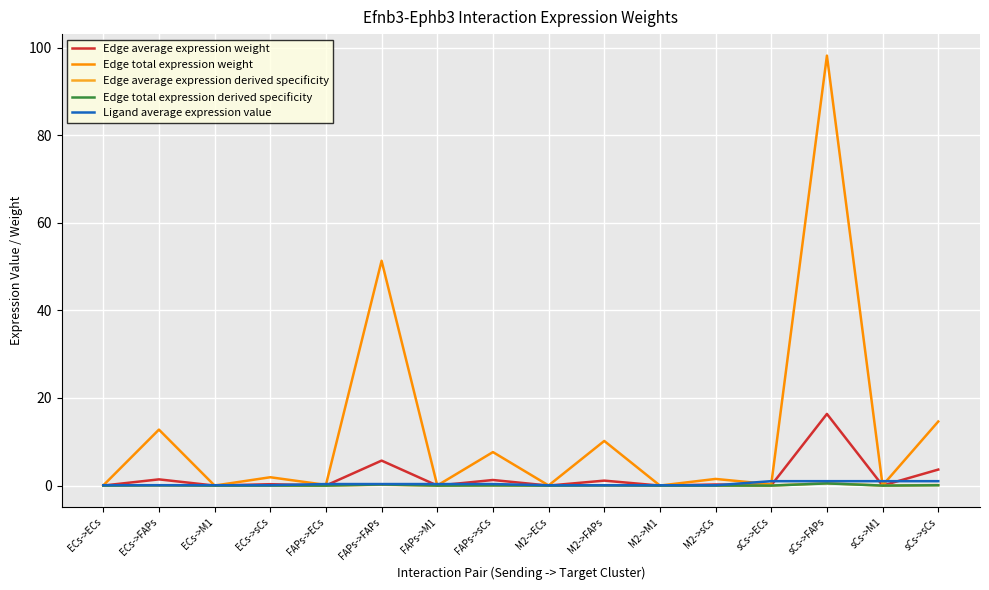

Which series has the largest range (max minus min)?

Edge total expression weight